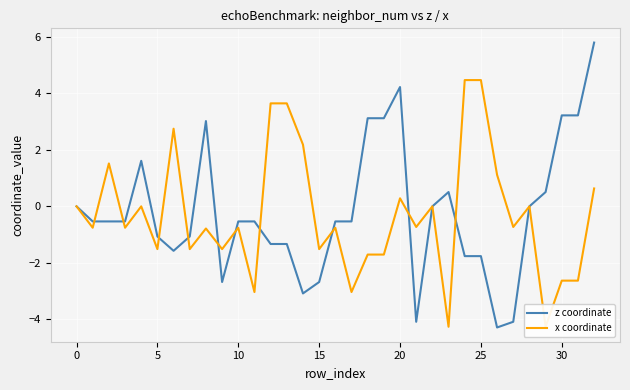

What is the minimum value for x coordinate?

-4.3